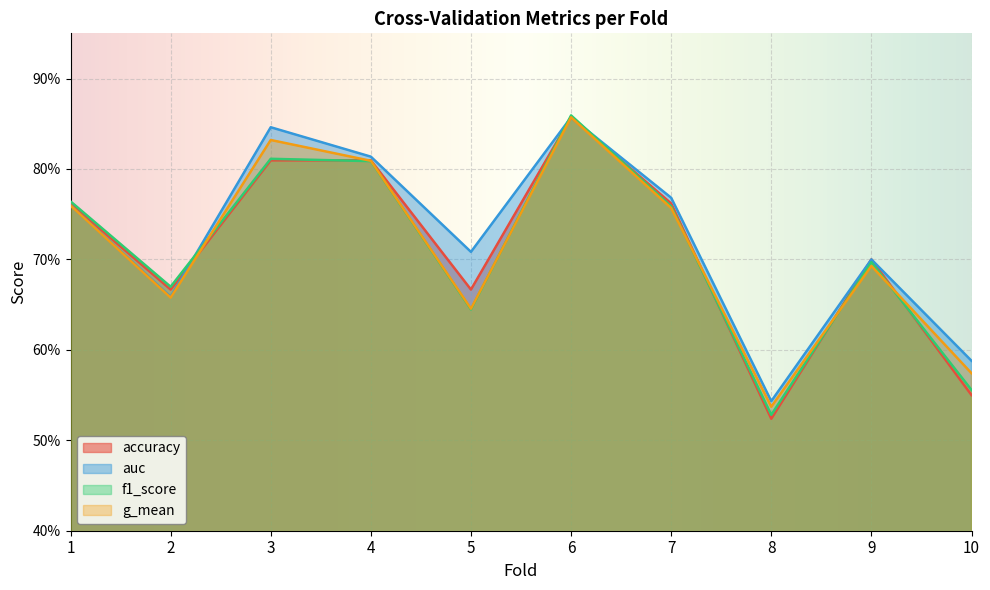

What is the minimum value shown in the chart?

0.5